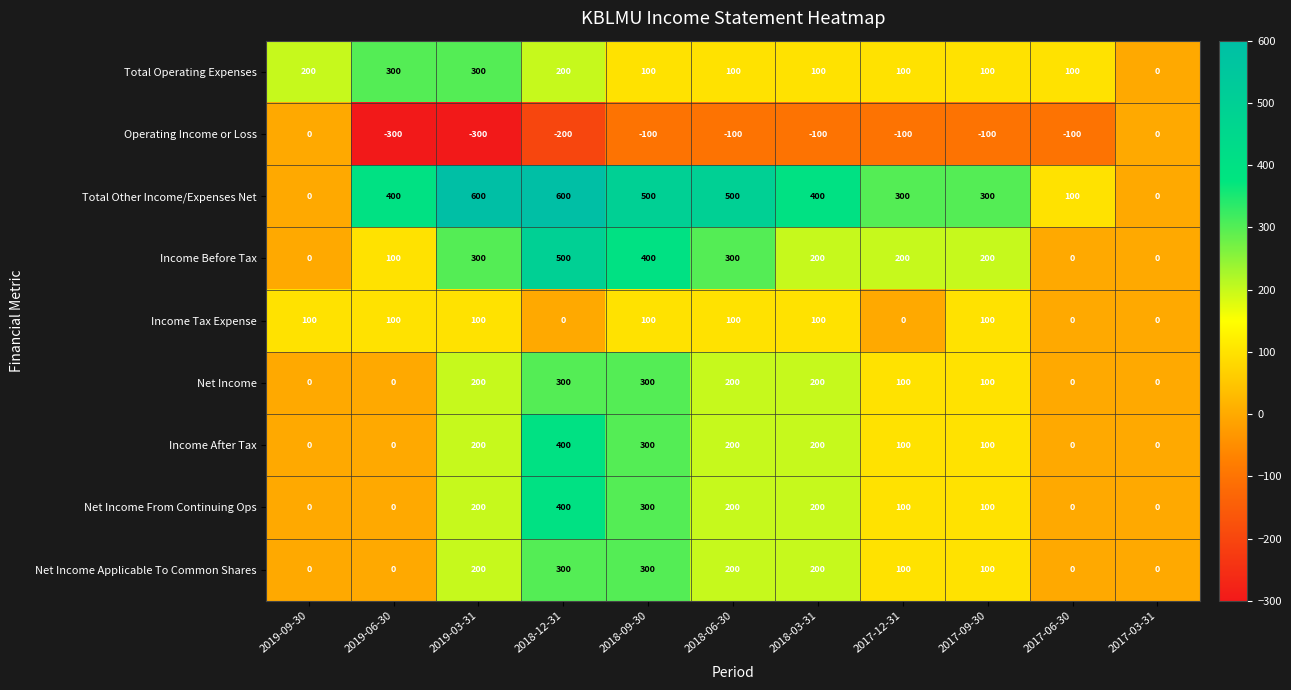

The value of Income Before Tax at 2017-06-30 is 0. True or false?

True